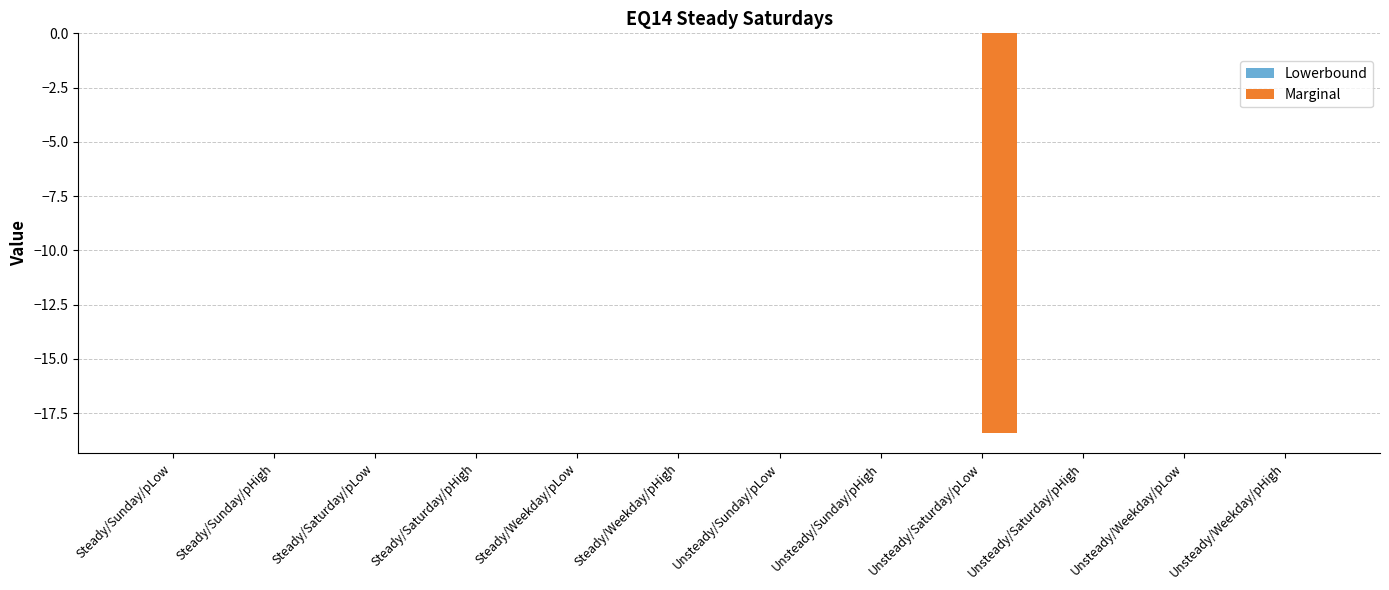

Between Unsteady/Saturday/pLow and Unsteady/Weekday/pHigh, which is larger?

Unsteady/Weekday/pHigh